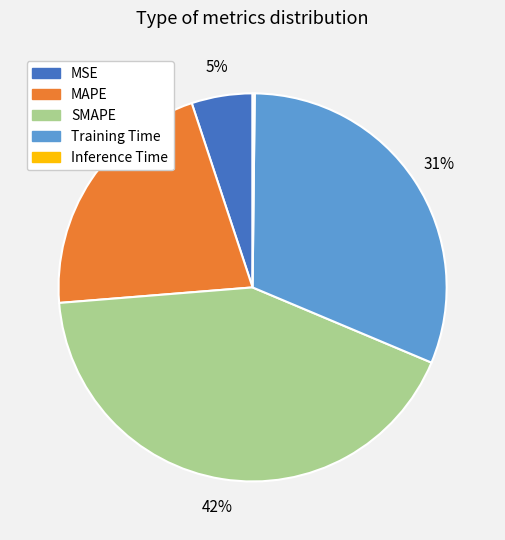

What is the largest slice in the pie chart?

SMAPE